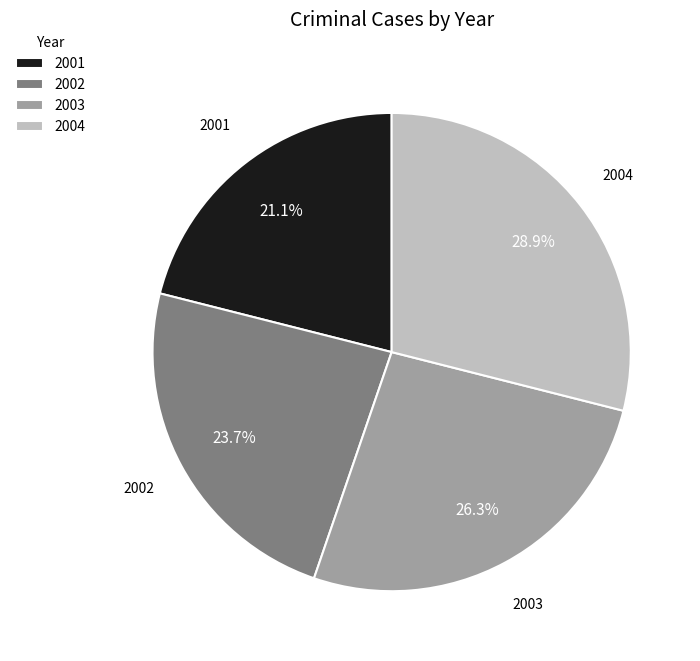

Approximately how many times larger is the value at 2002 compared to 2003?

0.9